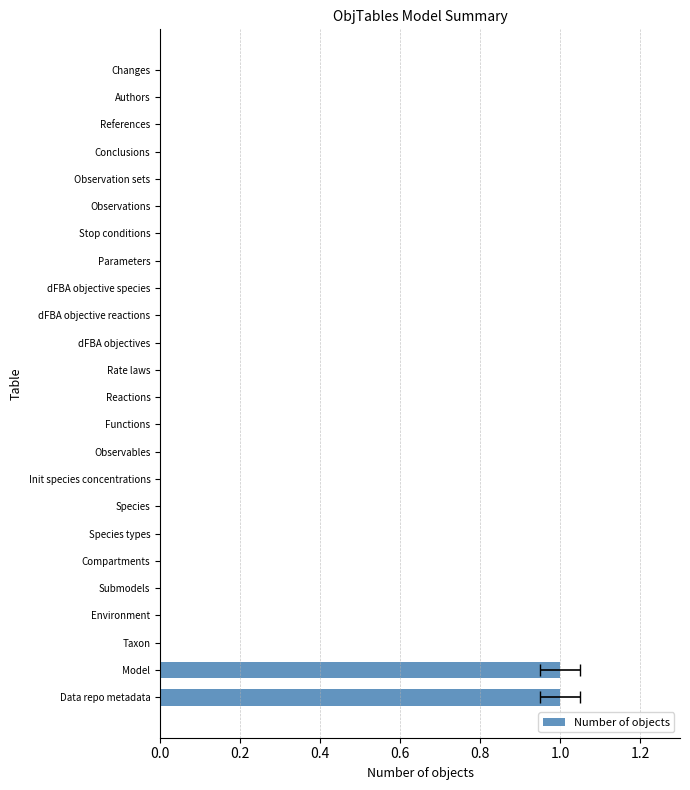

Reading left to right, transcribe all the data shown in this chart.

1	1	0	0	0	0	0	0	0	0	0	0	0	0	0	0	0	0	0	0	0	0	0	0